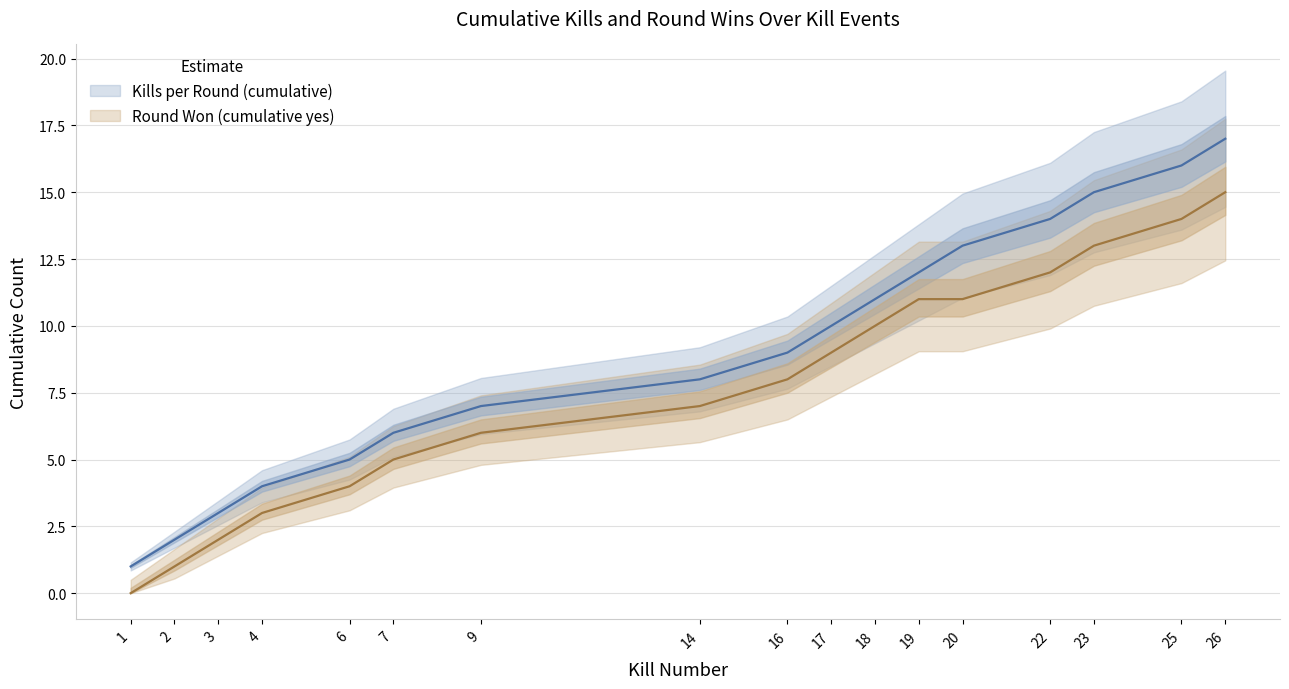

What are all the series names shown in the legend?

Kills per Round (cumulative), Round Won (cumulative yes)